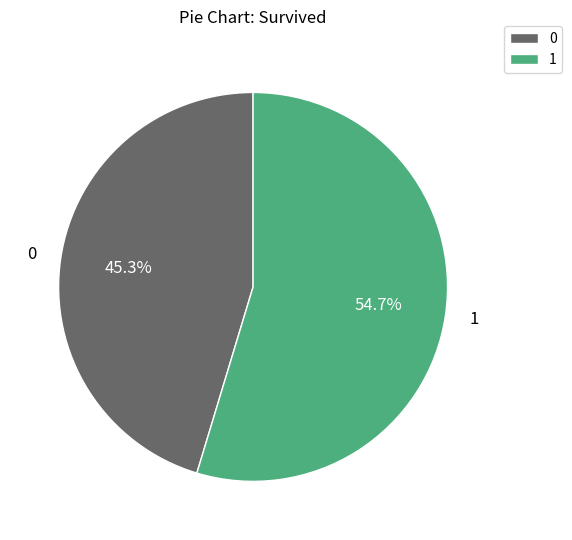

What portion of the pie excludes 1?

45.3%